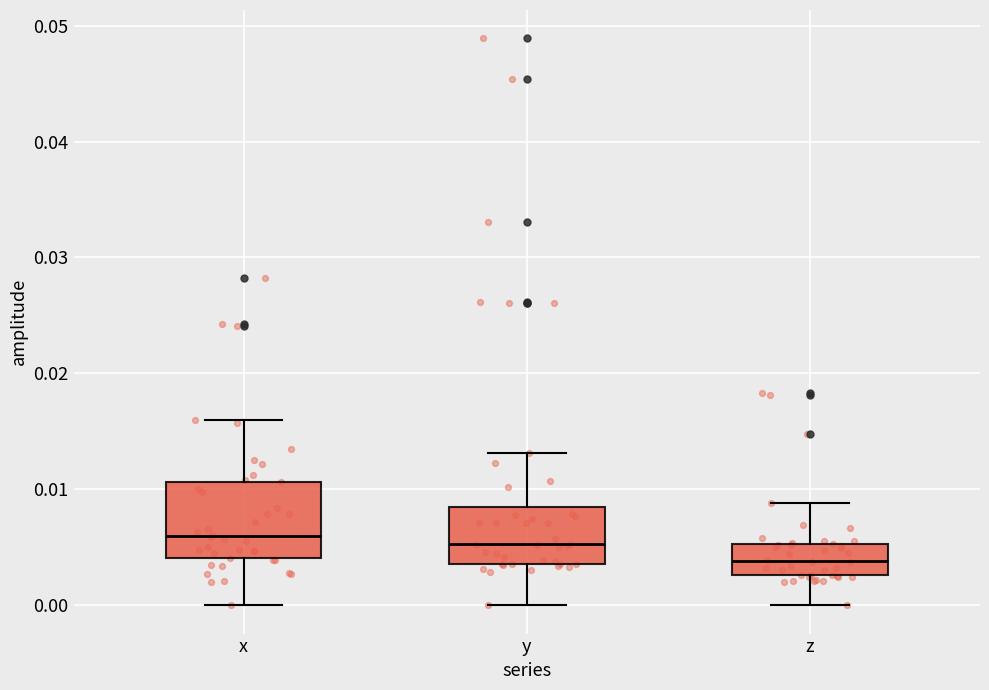

Reading left to right, read every box against the y-axis: the position of its median line, the range the box covers, and the ends of its whiskers. The values are not printed on the chart, so give them approximately, as read against the axis.

x: median 0.006, box 0.004 to 0.011, whiskers 0.000 to 0.016
y: median 0.005, box 0.004 to 0.008, whiskers 0.000 to 0.013
z: median 0.004, box 0.003 to 0.005, whiskers 0.000 to 0.009